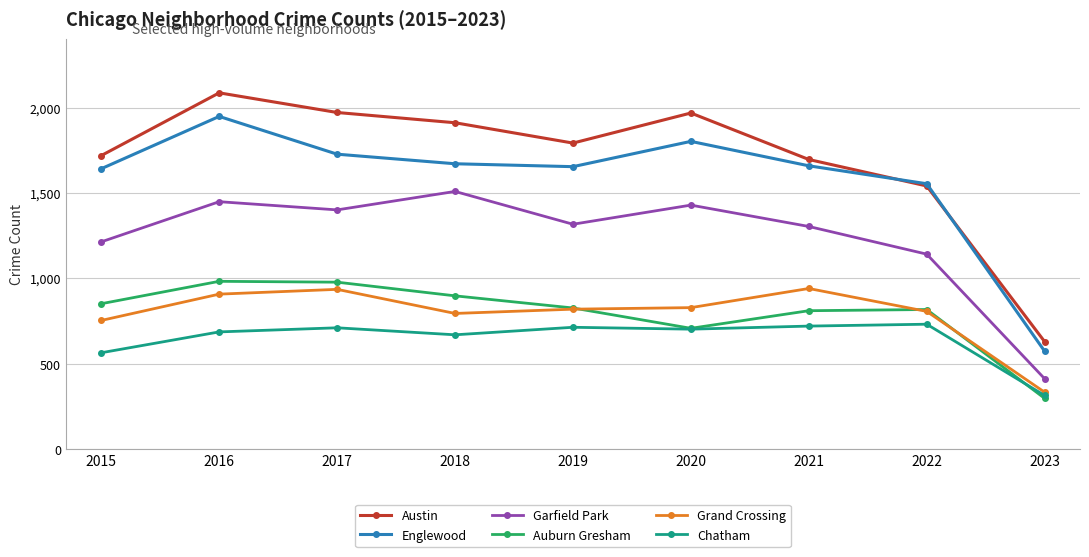

At which category is the sum across all series the highest?

2016